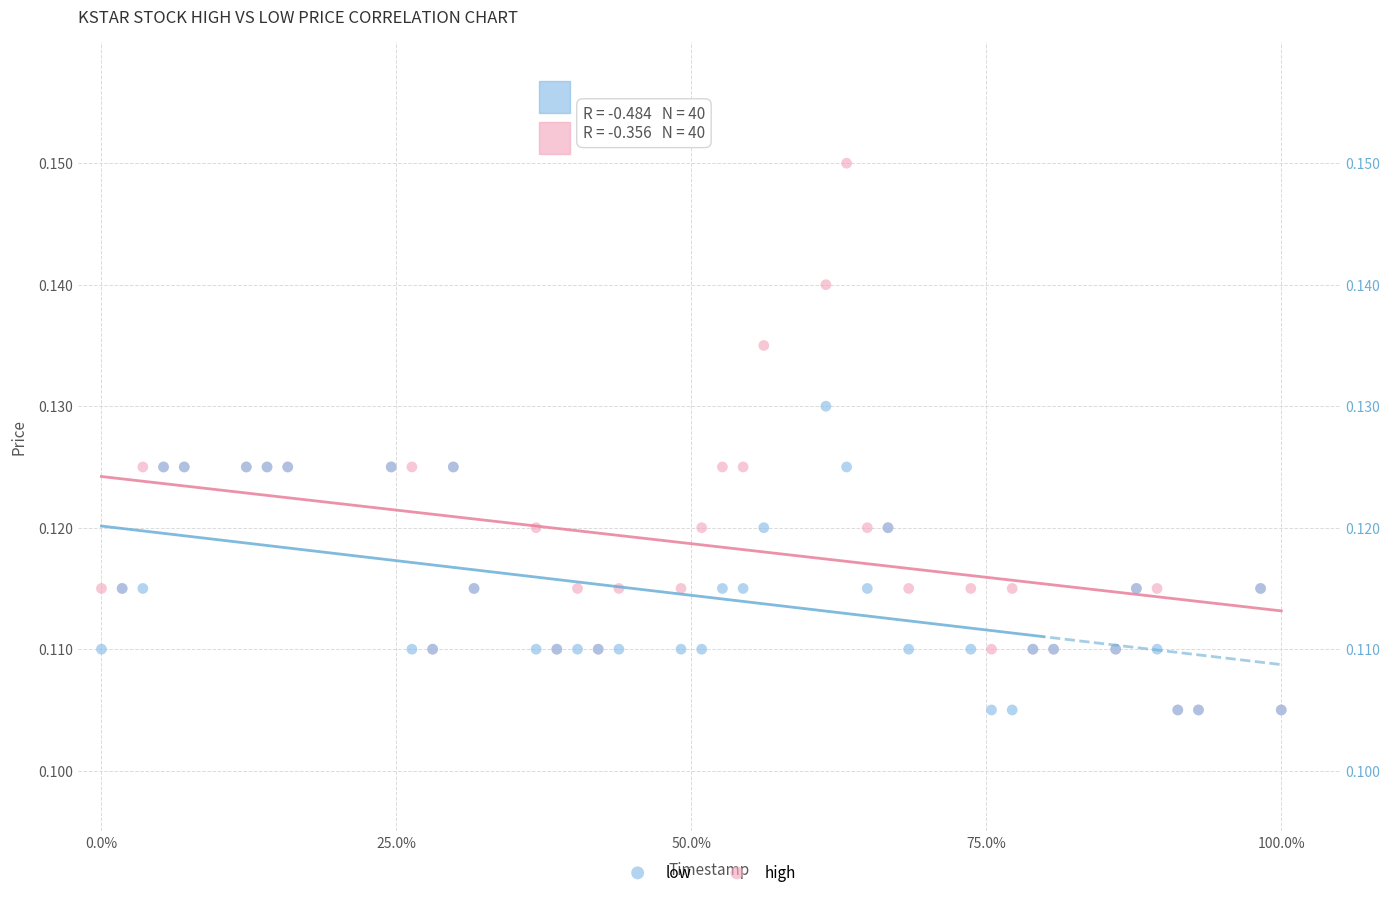

Which series reaches the maximum Y coordinate?

high